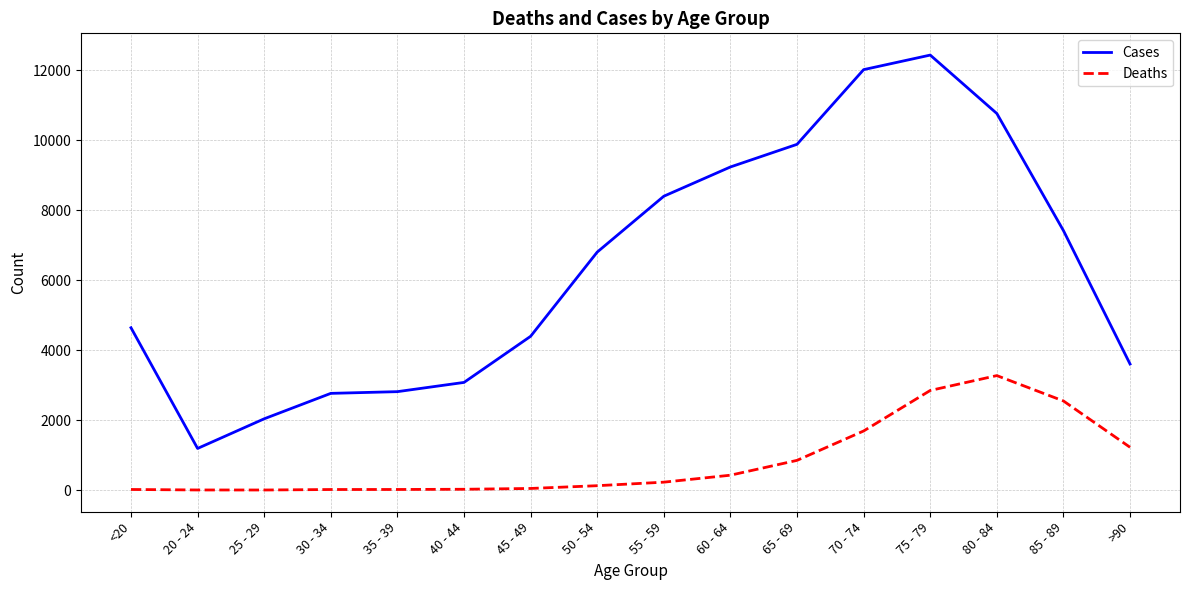

What are all the series names shown in the legend?

Cases, Deaths